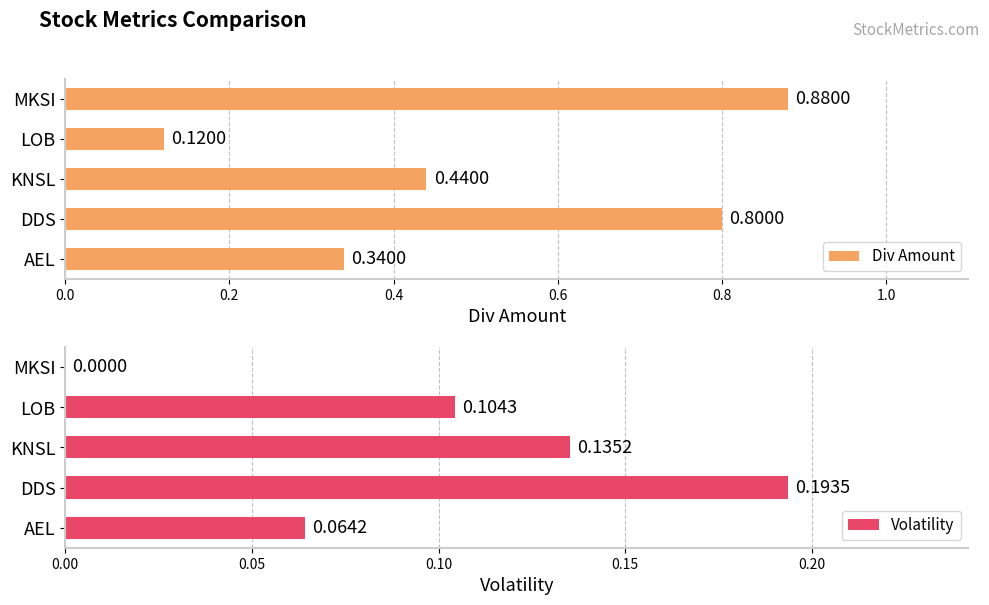

How many data points does each series have?

5